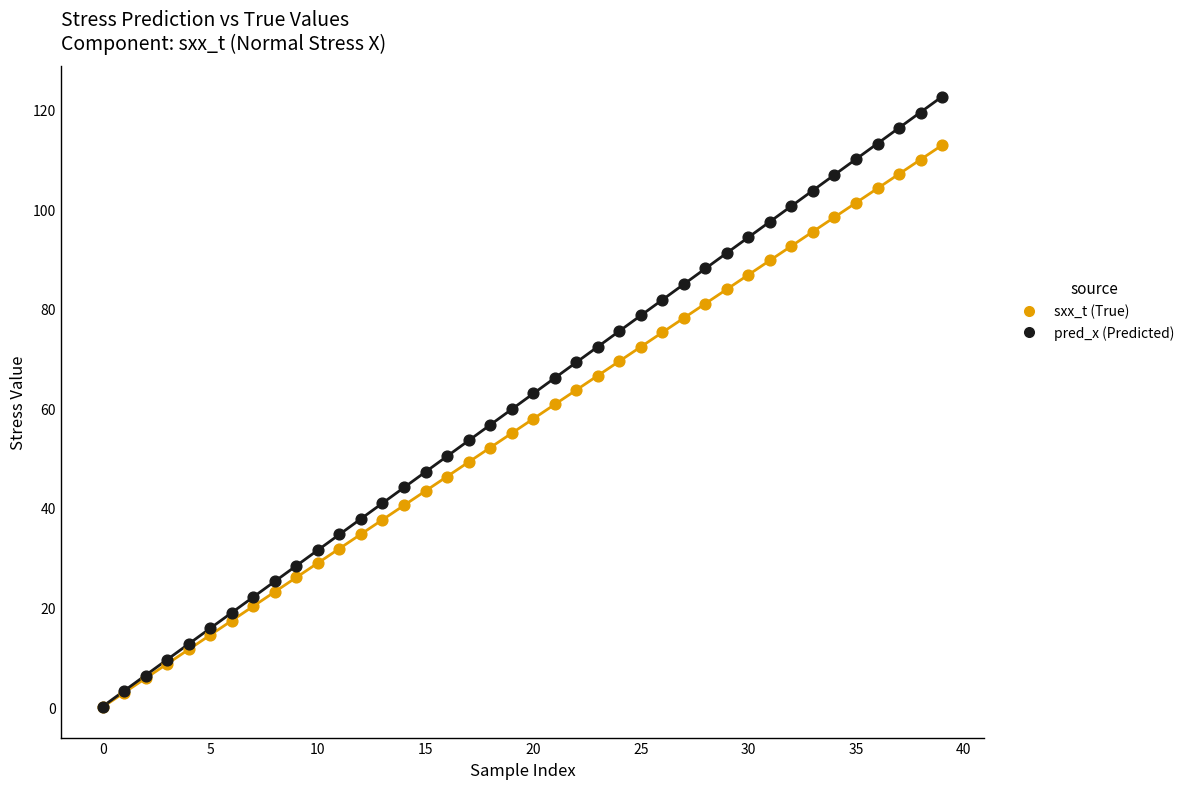

Which series reaches the maximum Y coordinate?

pred_x (Predicted)